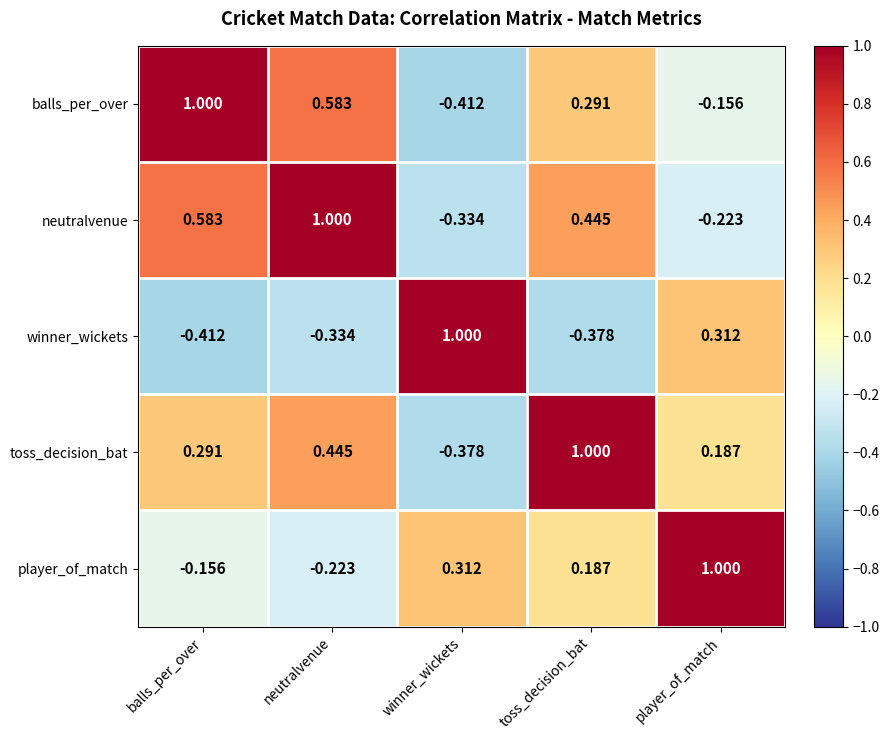

At which label does winner_wickets reach its minimum?

balls_per_over